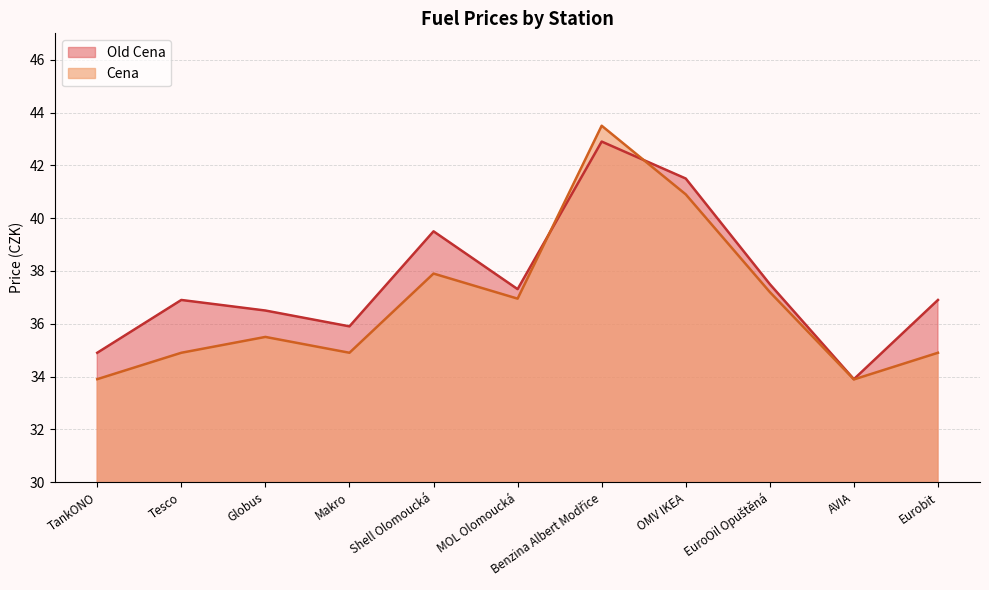

What is the sum of all Old Cena values?

413.7